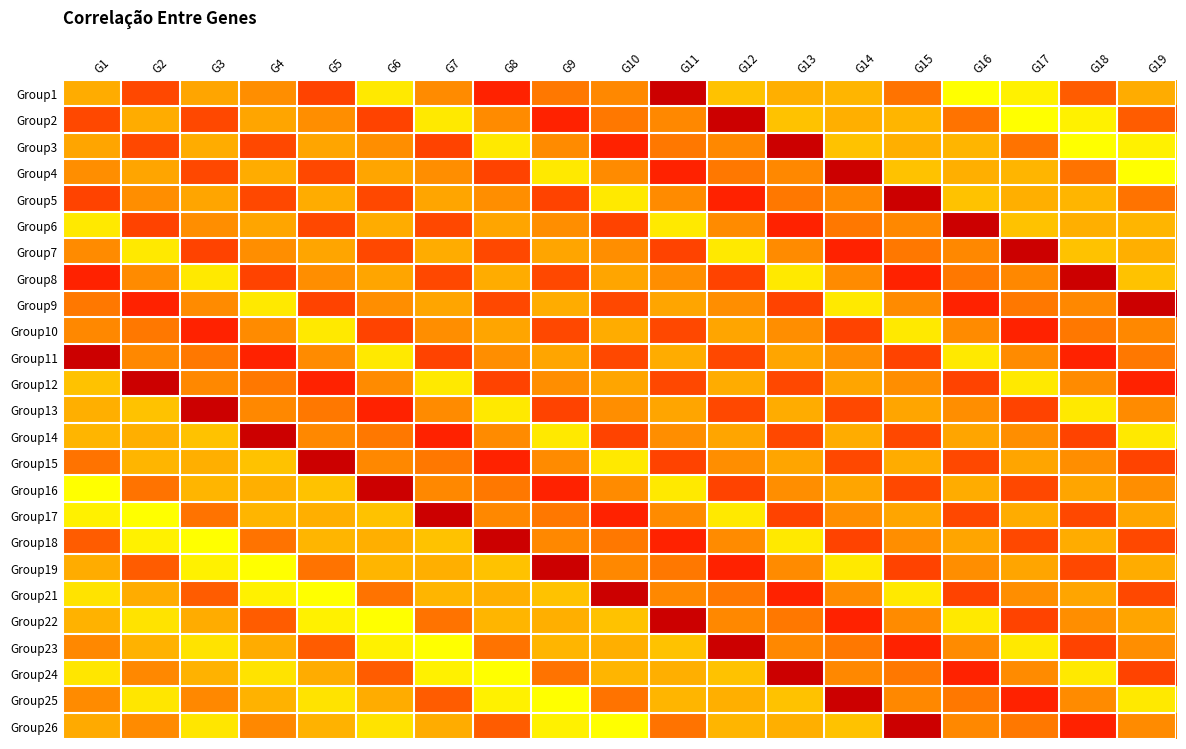

At which category is the sum across all series the highest?

G1